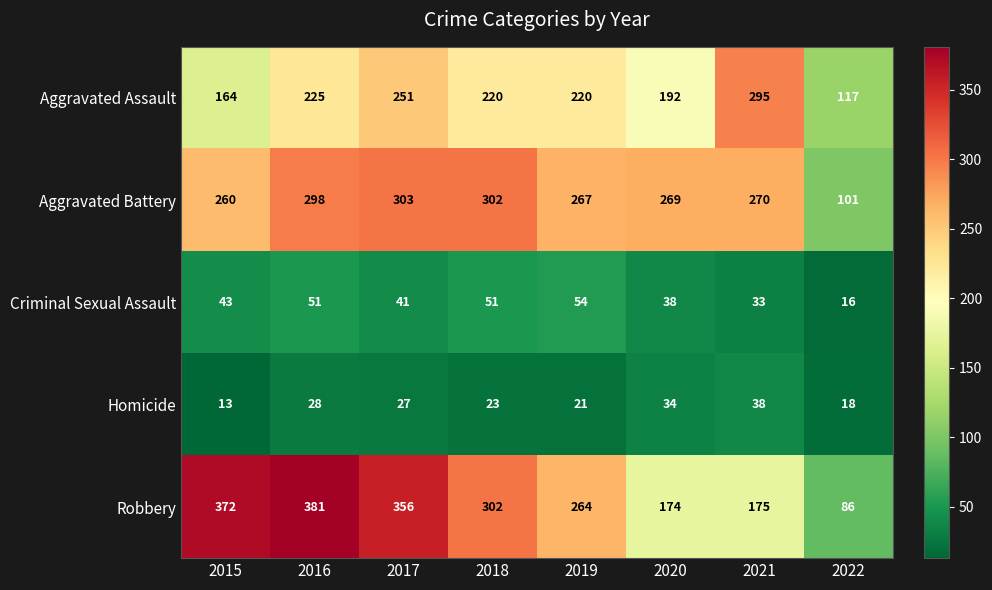

Which label corresponds to the smallest value in the chart?

2015